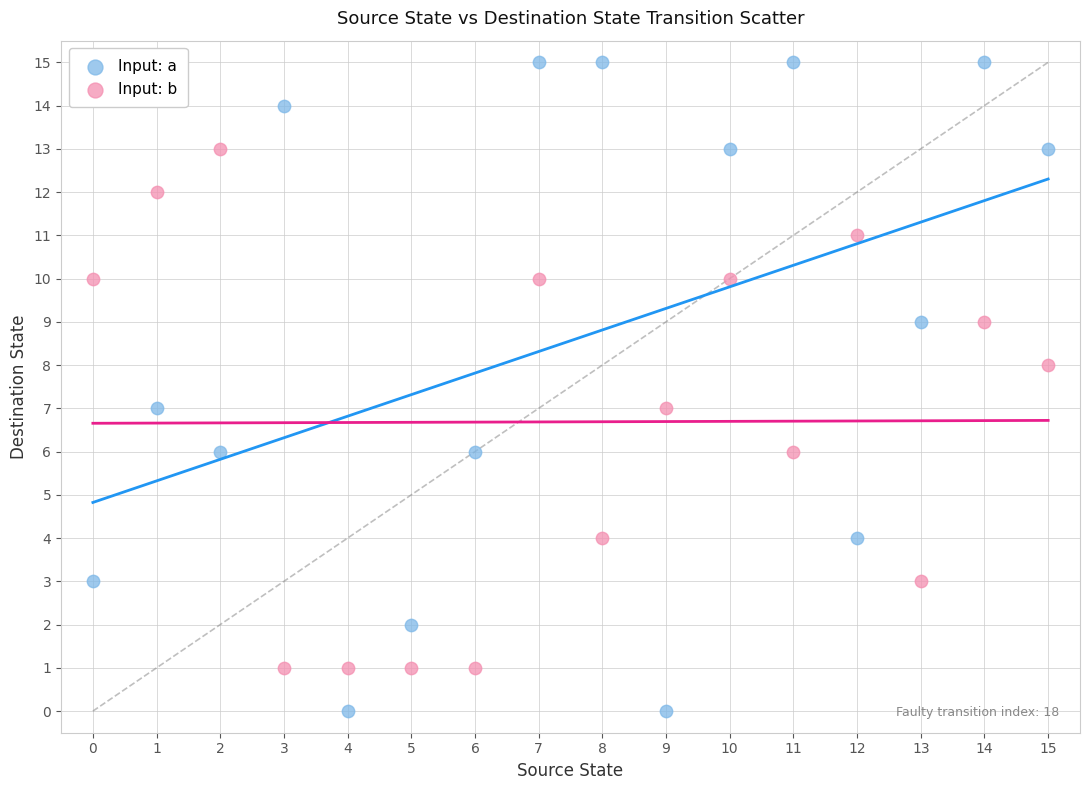

Which series has the largest Y range (max minus min)?

Input: a